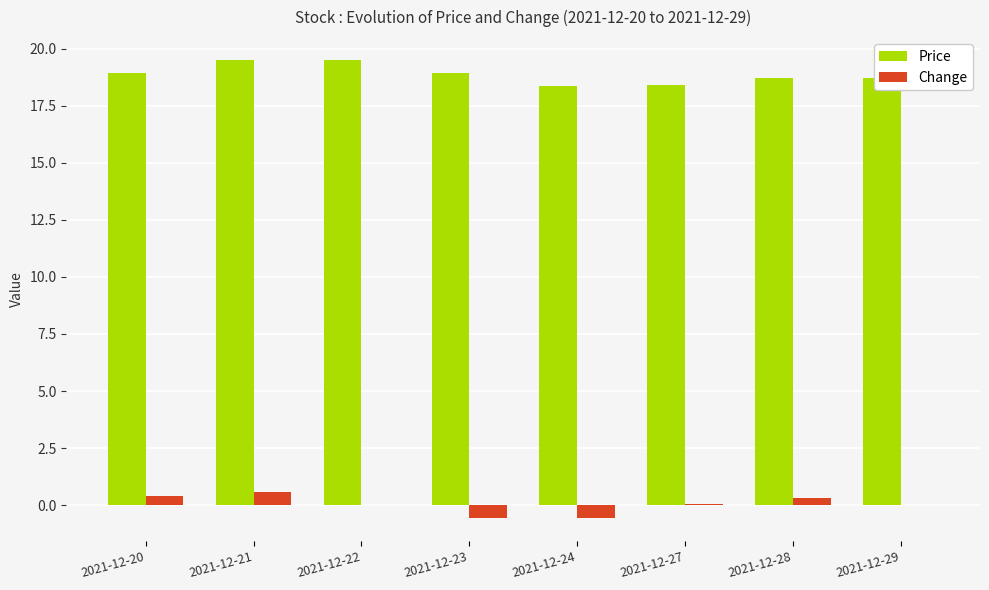

What is the sum of all Price values?

151.1